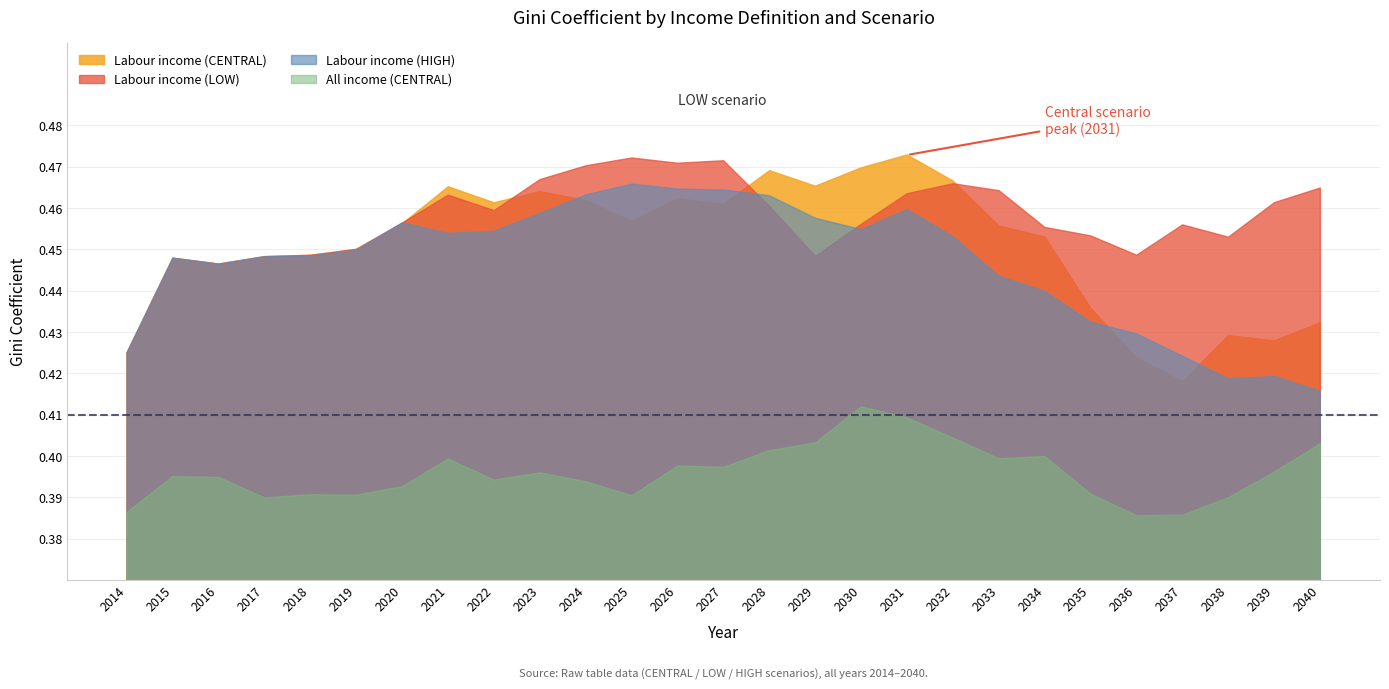

What is the spread (max minus min) of values at 2021?

0.1